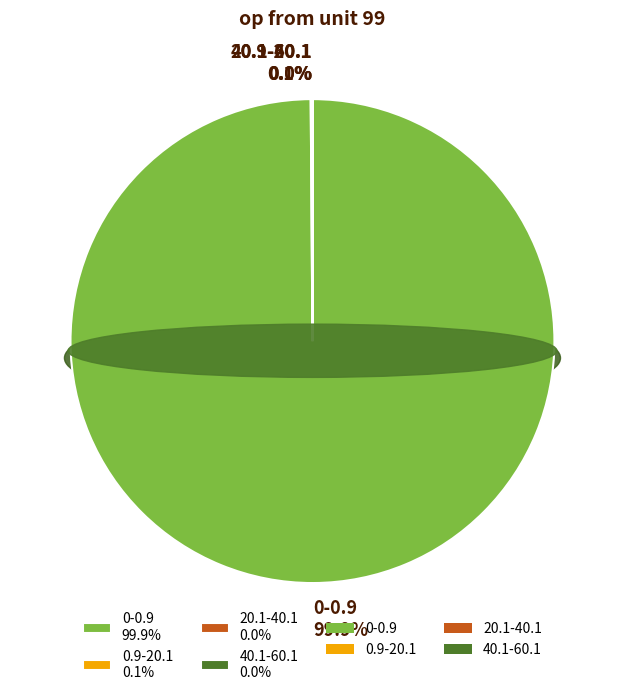

What is the smallest slice in the pie chart?

40.1-60.1